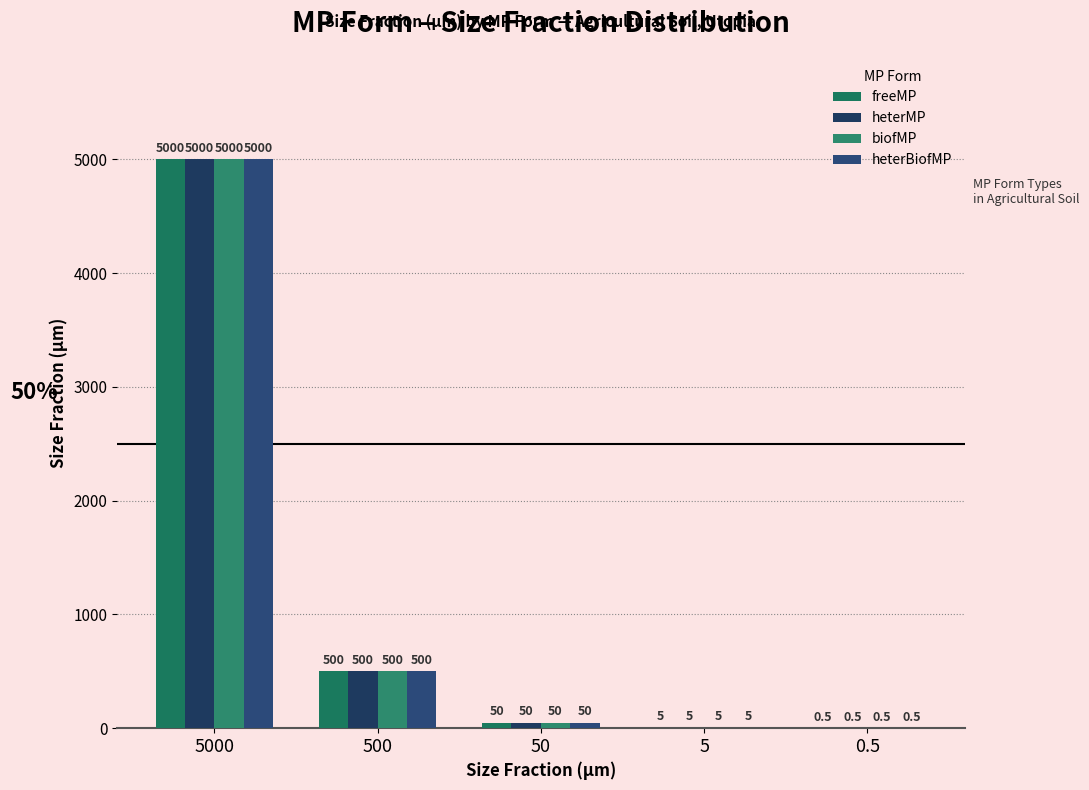

How many series are shown in this chart?

4